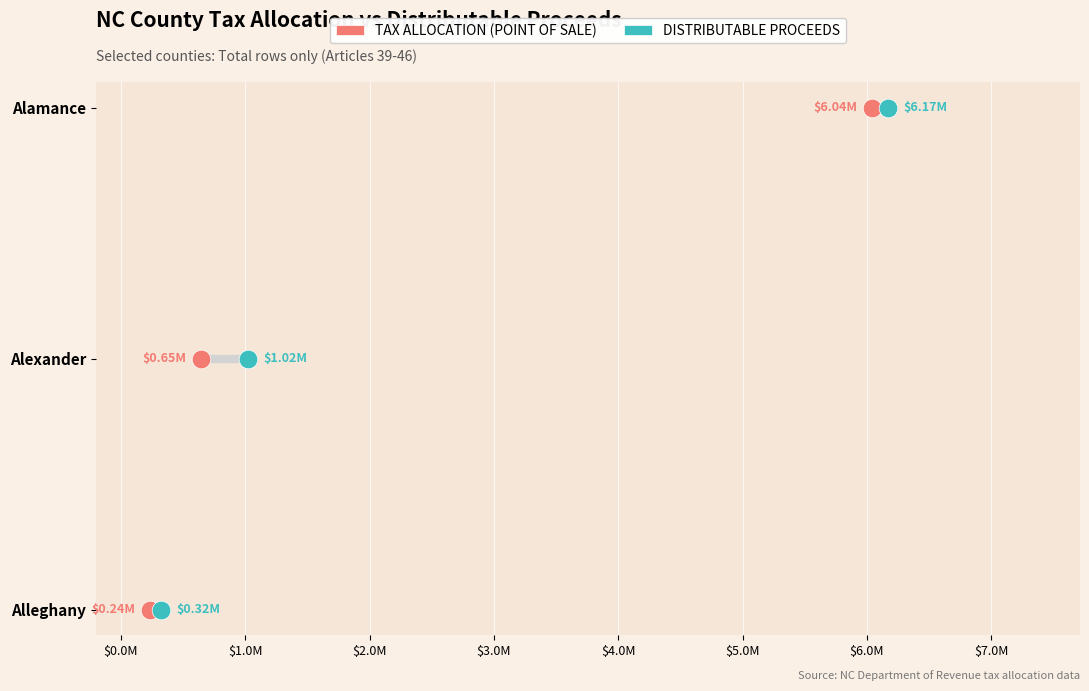

What are all the series names shown in the legend?

TAX ALLOCATION (POINT OF SALE), DISTRIBUTABLE PROCEEDS